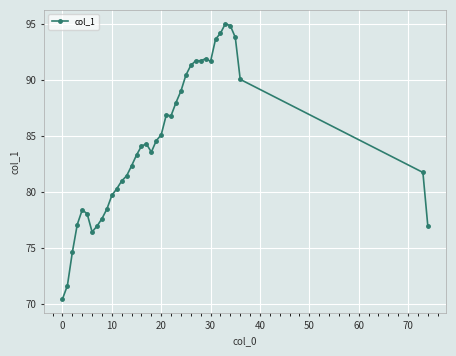

What is the difference between the maximum and minimum values?

24.6